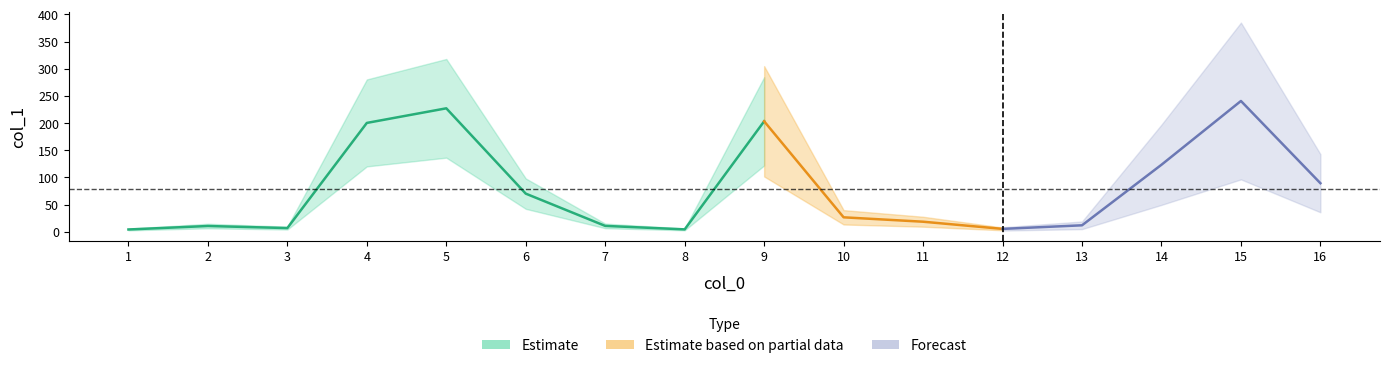

Is it true that the value at 8 is 1.6?

False